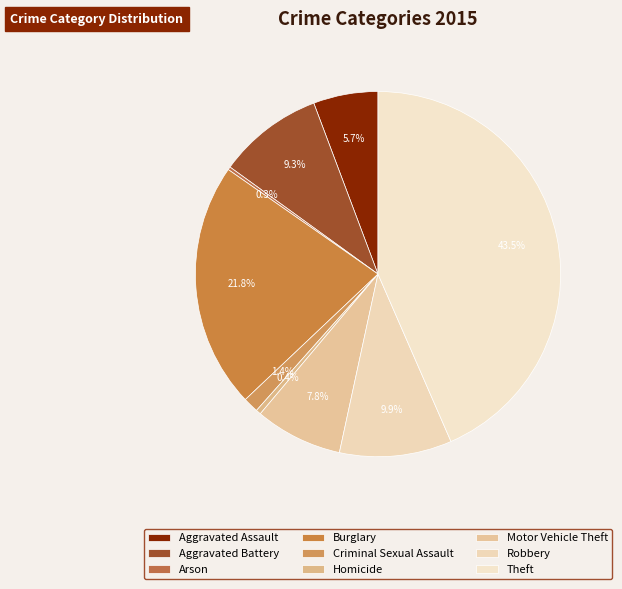

To the nearest percent, what is the average slice percentage?

11%